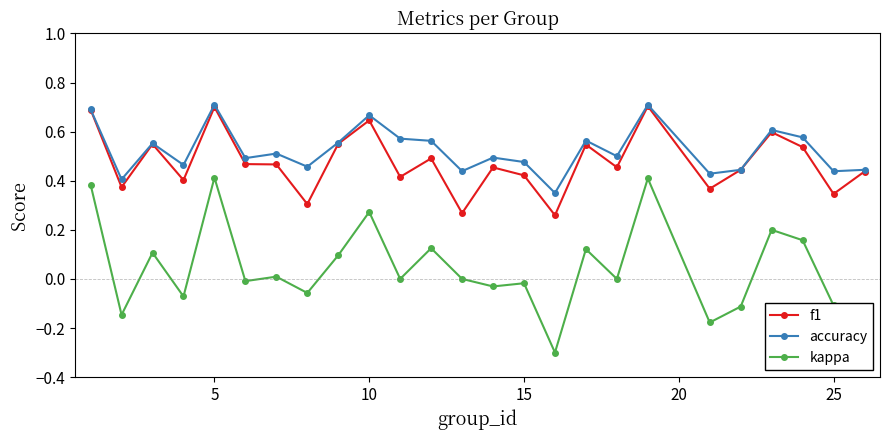

True or false: kappa has more than 1 interior local peaks.

True